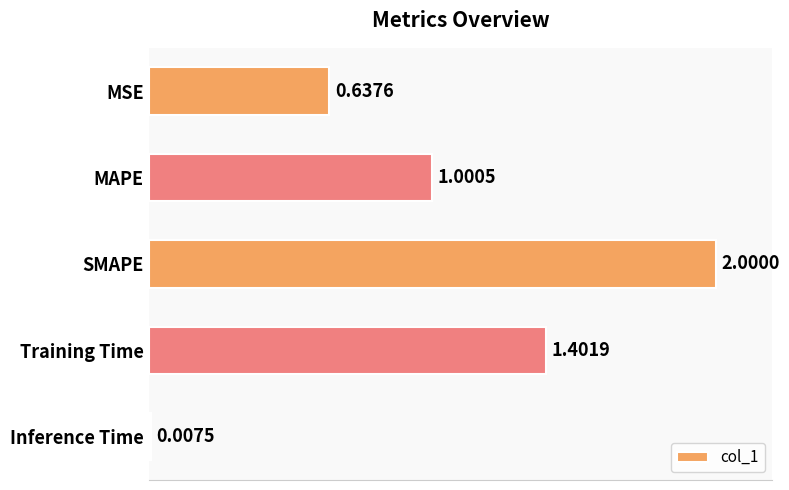

What is the label of the 3rd bar from the bottom?

SMAPE